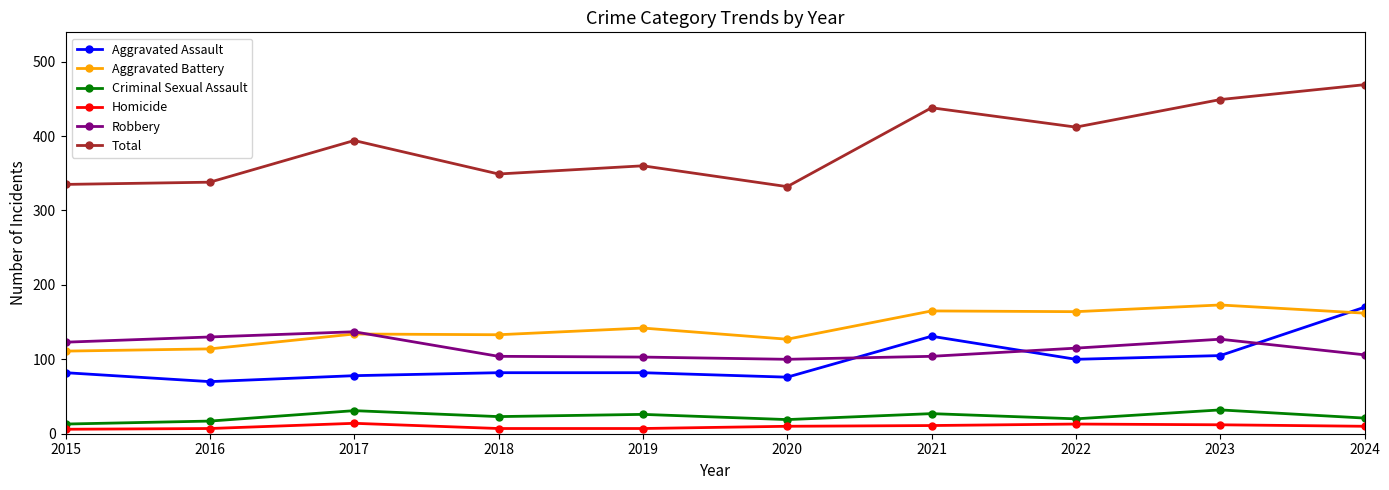

Is it true that Total equals 394 at 2017?

True